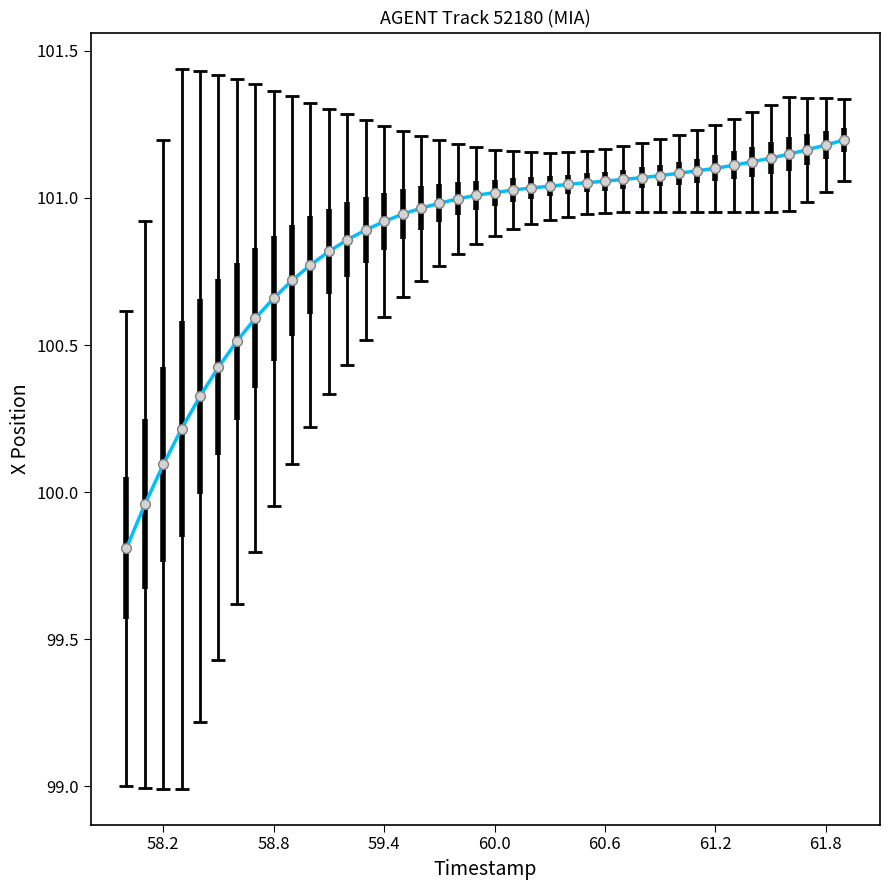

What is the difference between the maximum and minimum values?

1.4